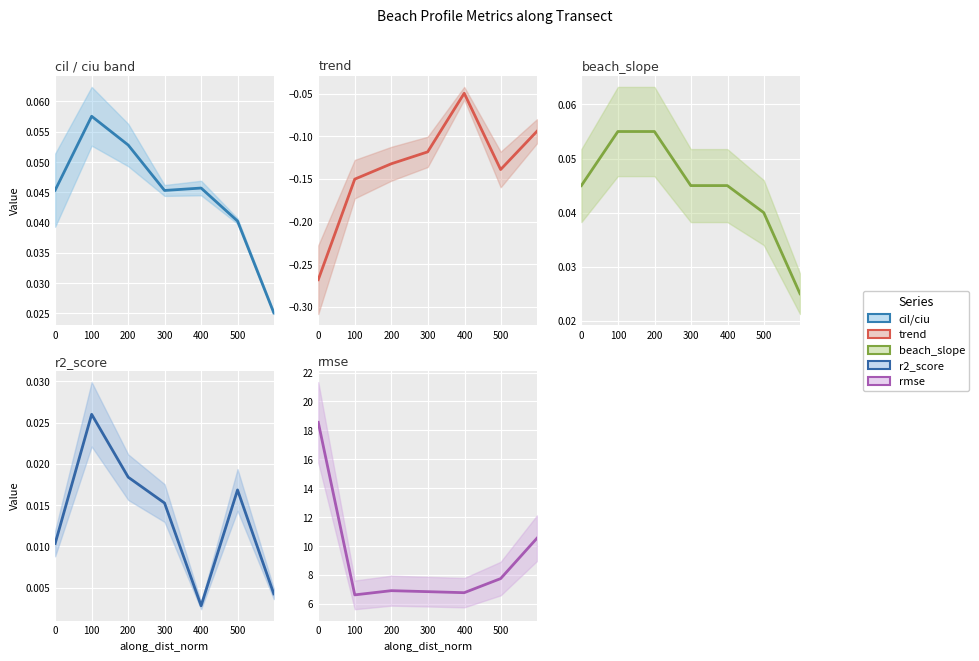

The value of rmse at 100 is 6.6. True or false?

True